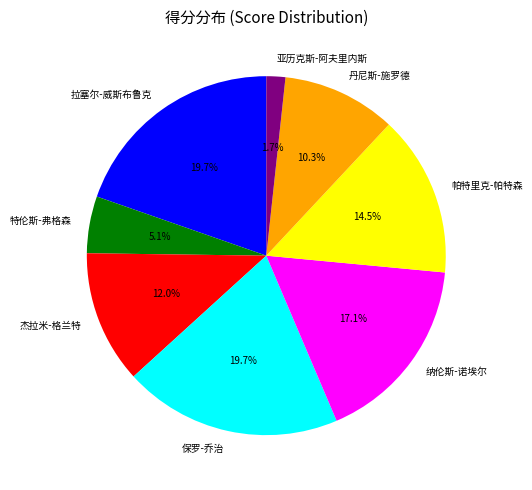

Which category has the smallest portion of the pie?

亚历克斯-阿夫里内斯